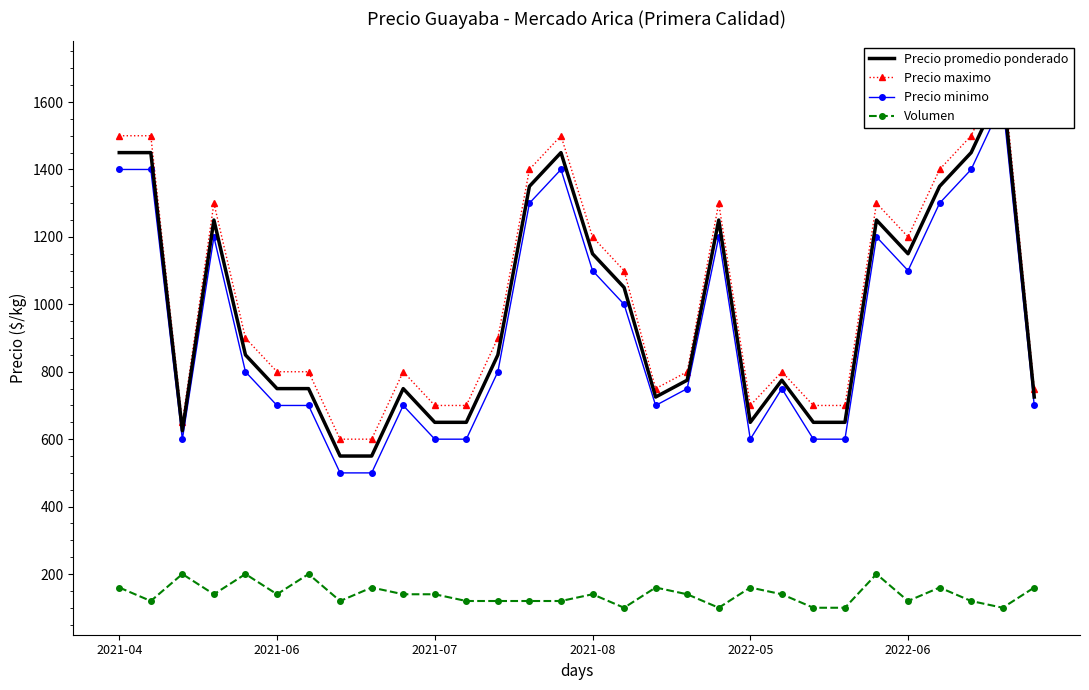

True or false: Precio maximo and Precio promedio ponderado intersect in this chart.

False